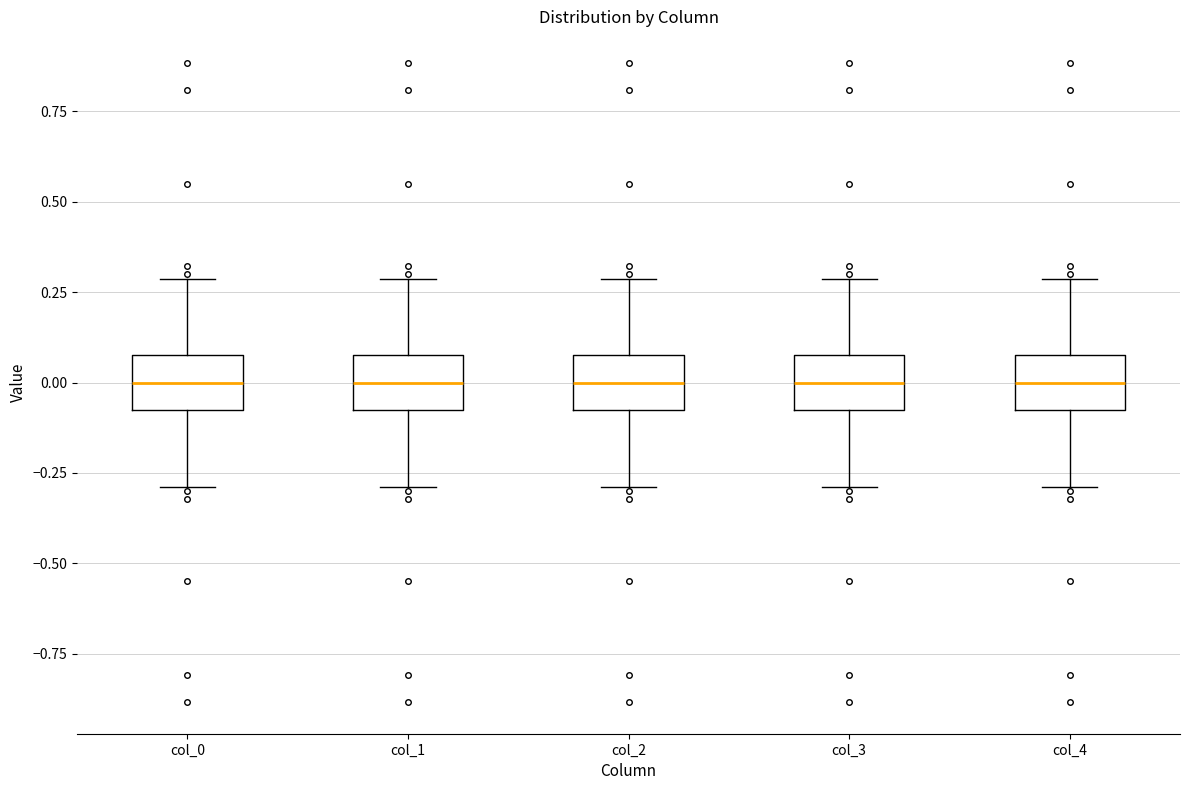

Reading left to right, transcribe this box plot: for each box, give where its median line is, the range the box spans, and where its two whiskers end, as read against the y-axis. The values are not printed on the chart, so give them approximately, as read against the axis.

col_0: median 0.00, box -0.05 to 0.05, whiskers -0.30 to 0.30
col_1: median 0.00, box -0.05 to 0.05, whiskers -0.30 to 0.30
col_2: median 0.00, box -0.05 to 0.05, whiskers -0.30 to 0.30
col_3: median 0.00, box -0.05 to 0.05, whiskers -0.30 to 0.30
col_4: median 0.00, box -0.05 to 0.05, whiskers -0.30 to 0.30